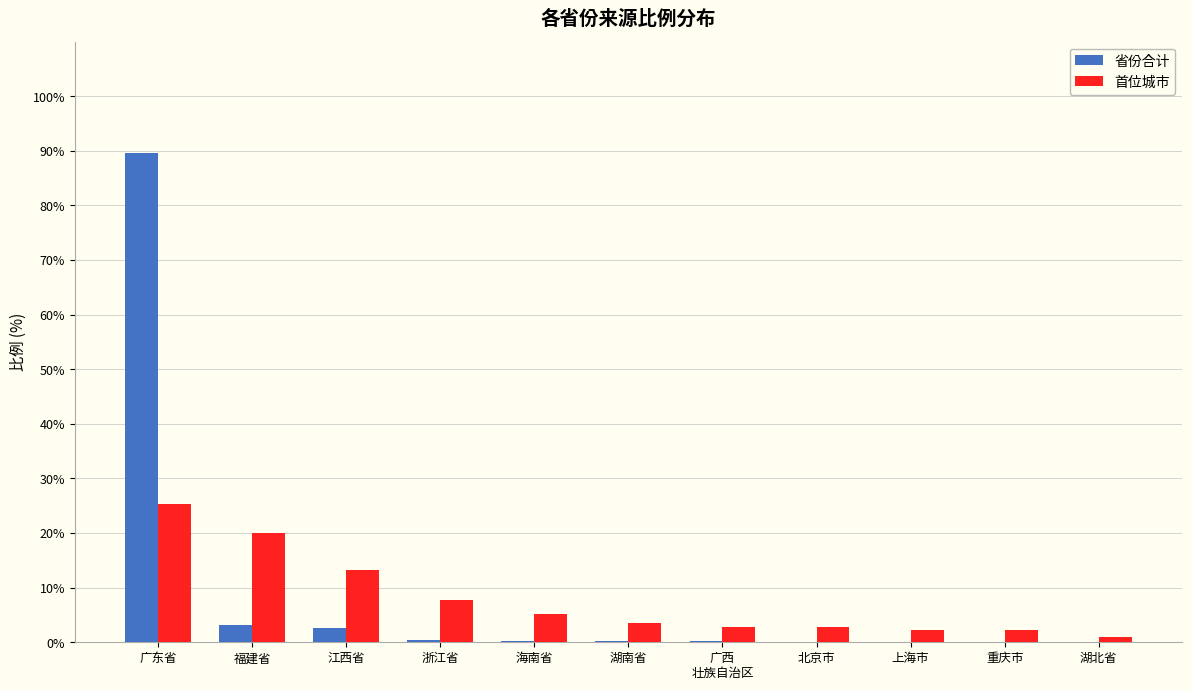

What is the maximum value for 省份合计?

89.6